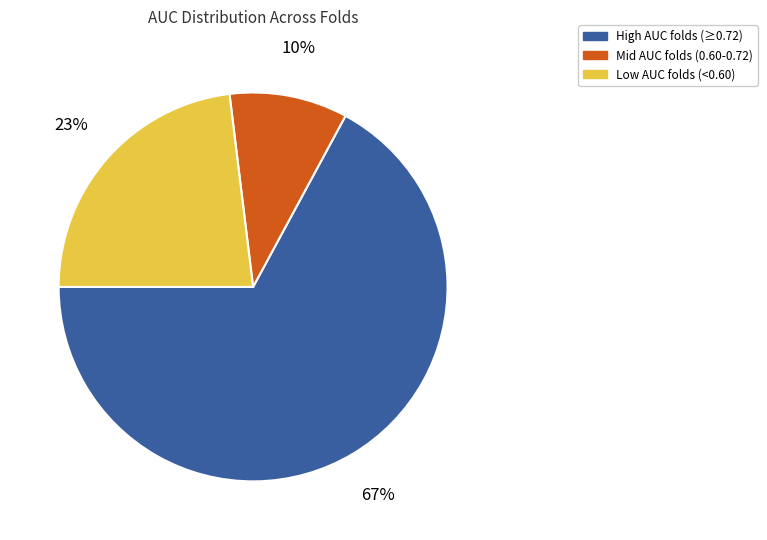

Does any single category account for the majority?

Yes